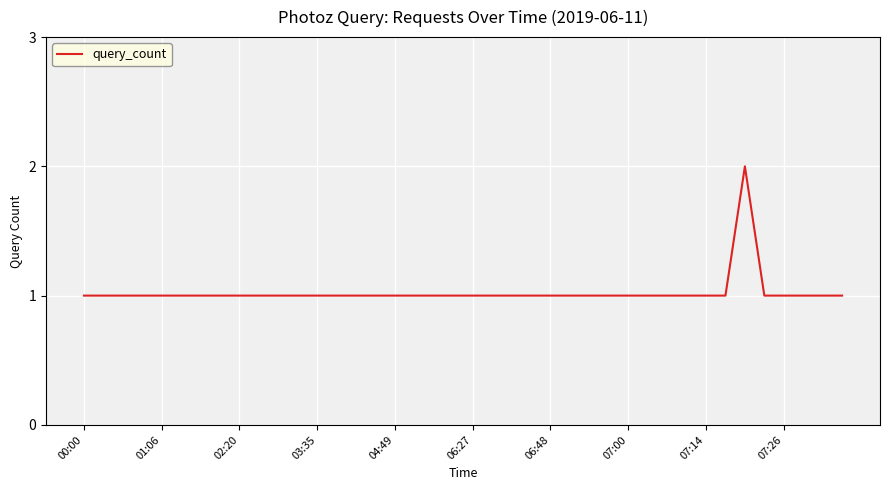

Is this an area chart (filled region under the line)?

No